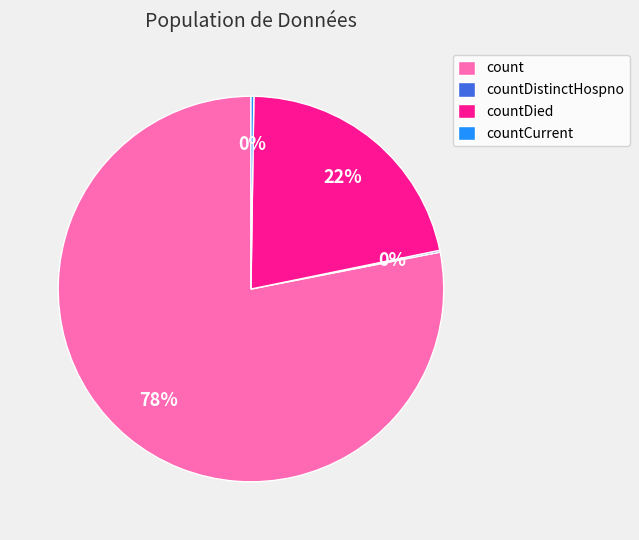

What is the largest slice in the pie chart?

count